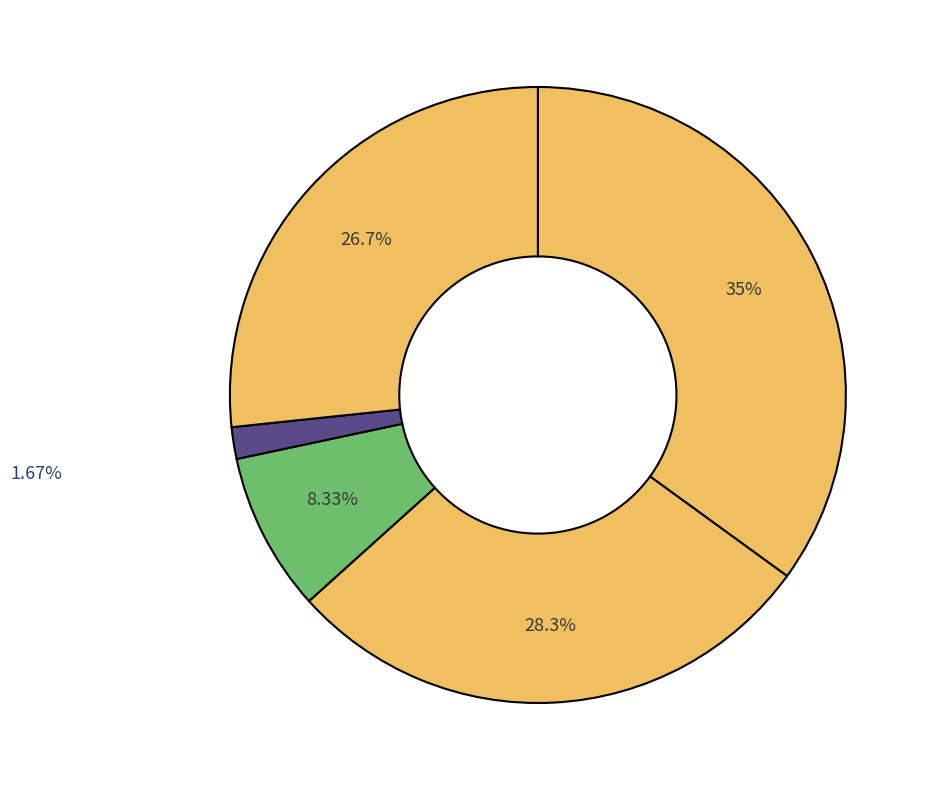

How many segments does this pie chart have?

5